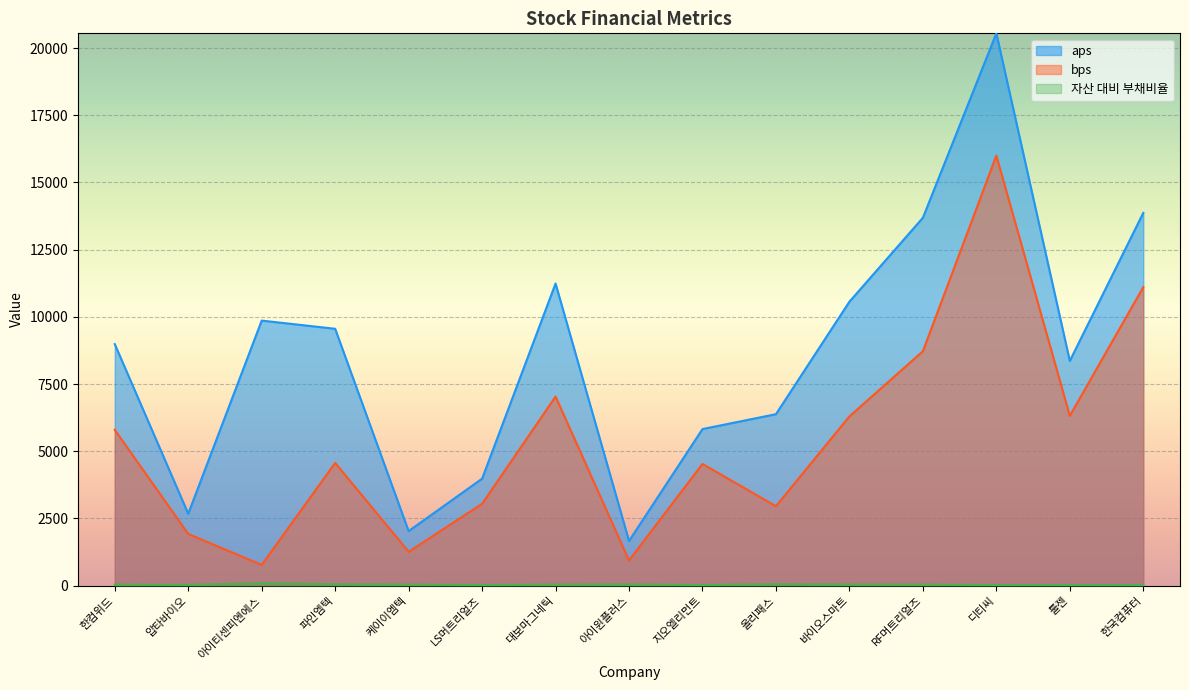

What is the difference between the maximum and minimum values in the 자산 대비 부채비율 series?

72.2